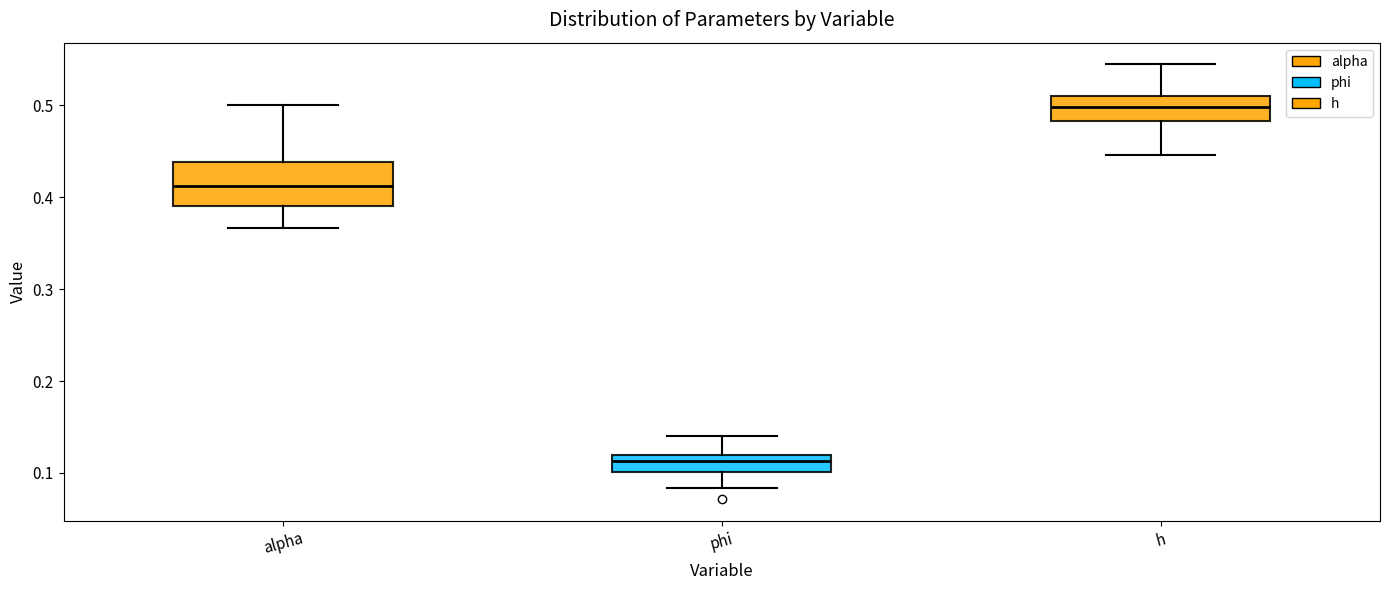

Reading left to right, read every box against the y-axis: the position of its median line, the range the box covers, and the ends of its whiskers. The values are not printed on the chart, so give them approximately, as read against the axis.

alpha: median 0.41, box 0.39 to 0.44, whiskers 0.37 to 0.50
phi: median 0.11, box 0.10 to 0.12, whiskers 0.08 to 0.14
h: median 0.50, box 0.48 to 0.51, whiskers 0.45 to 0.54